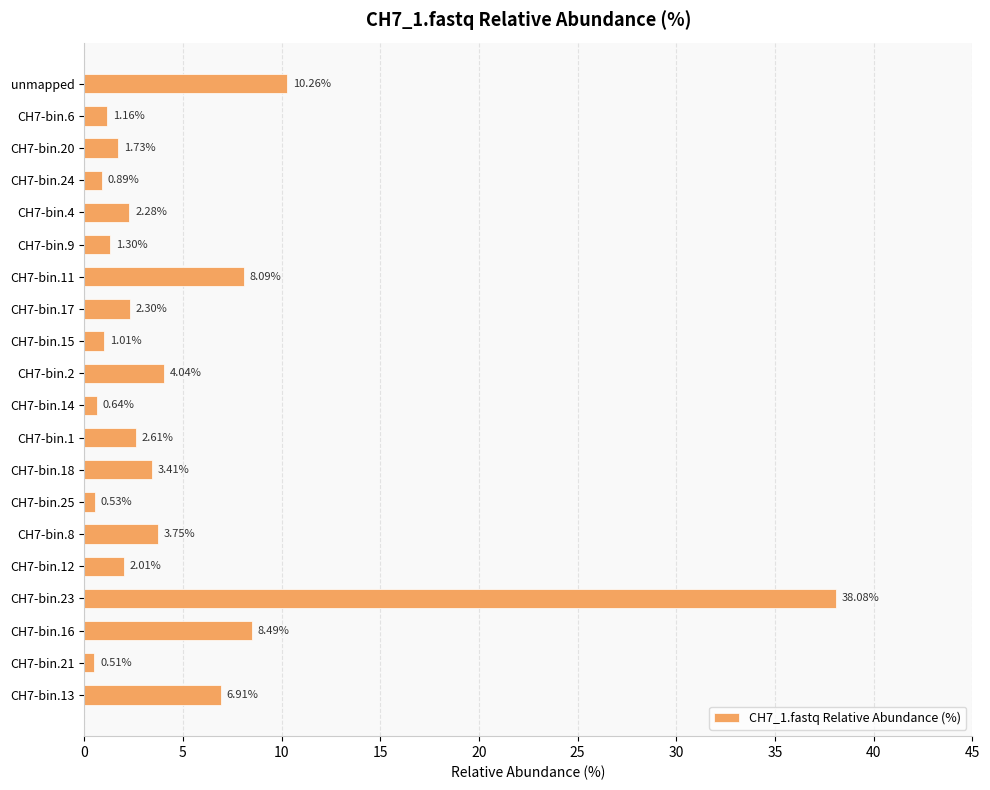

What is the change in value from CH7-bin.24 to CH7-bin.11?

+7.2